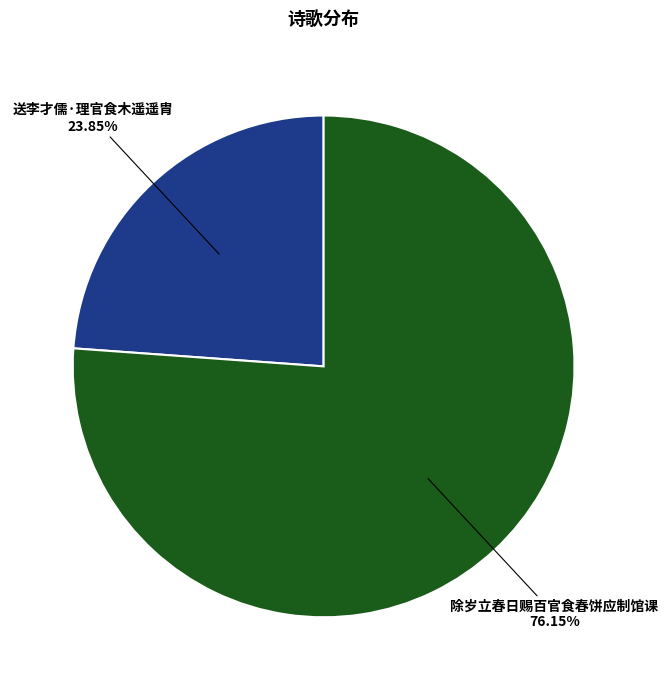

Combined, what portion of the pie is 送李才儒·理官食木遥遥胄 and 除岁立春日赐百官食春饼应制馆课?

100.0%